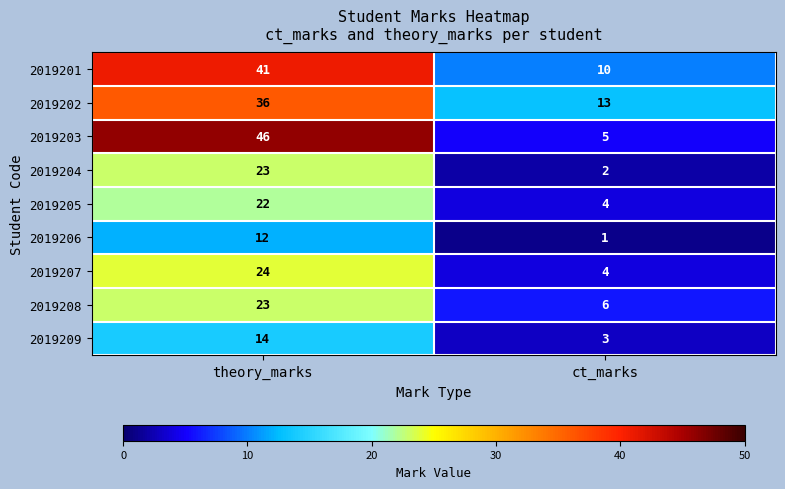

The 2019205 series shows 38 at theory_marks. True or false?

False